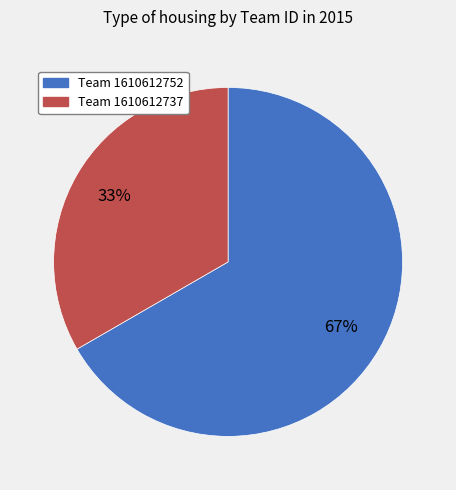

Count the number of slices in the pie.

2